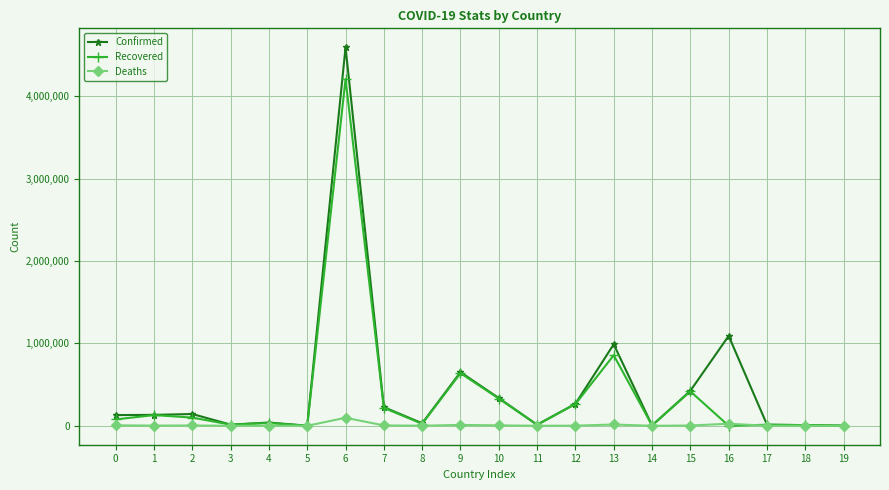

Rank the series by their maximum value, from lowest to highest.

Deaths, Recovered, Confirmed